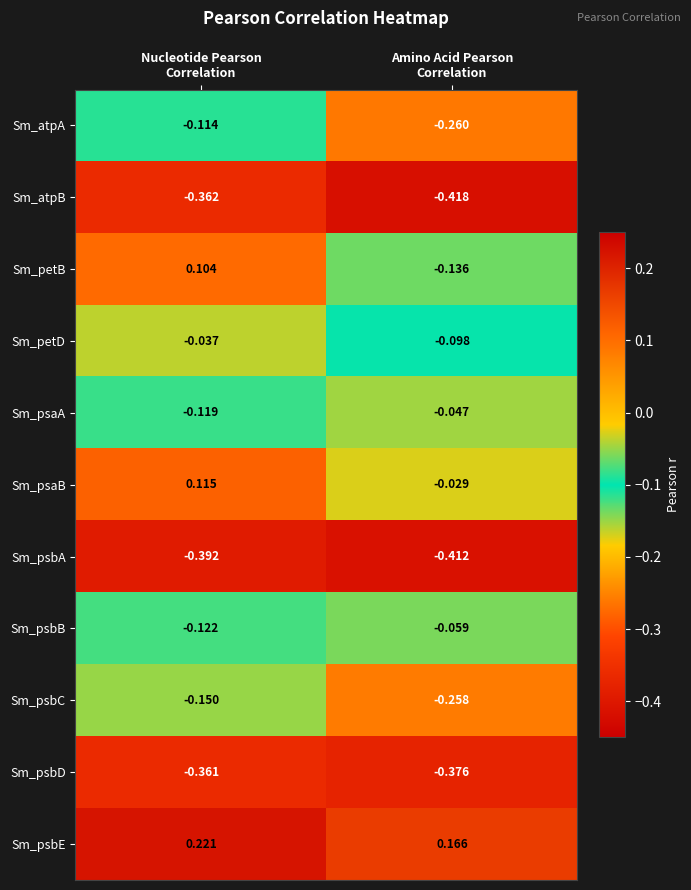

Which series has the largest total across all categories?

Sm_psbE